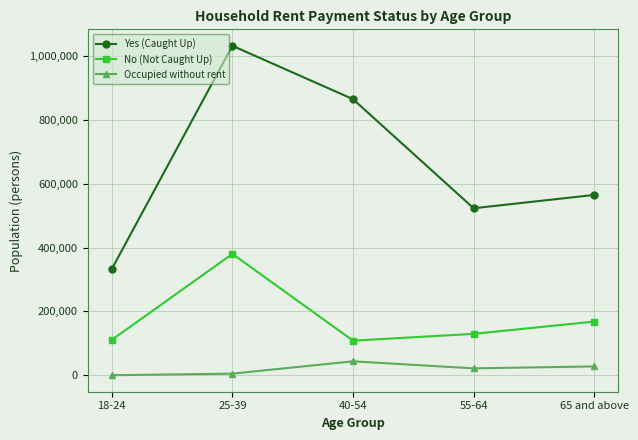

At how many categories does at least one series exceed 373823?

4